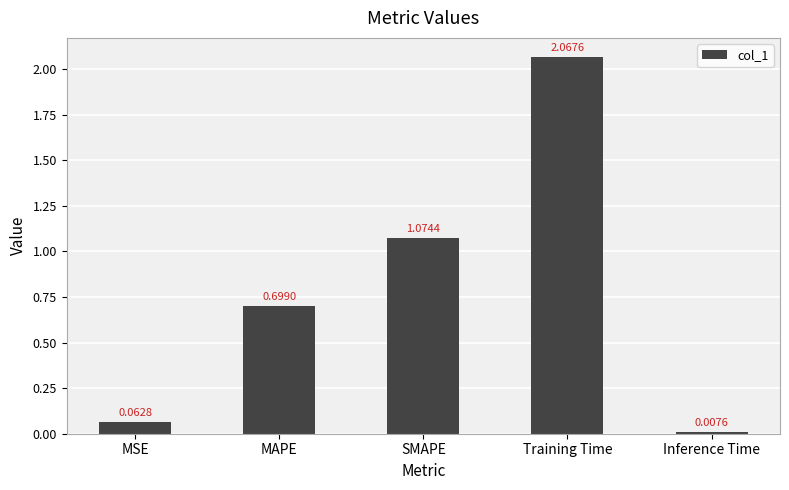

Where is the data nearest to the value 1?

SMAPE